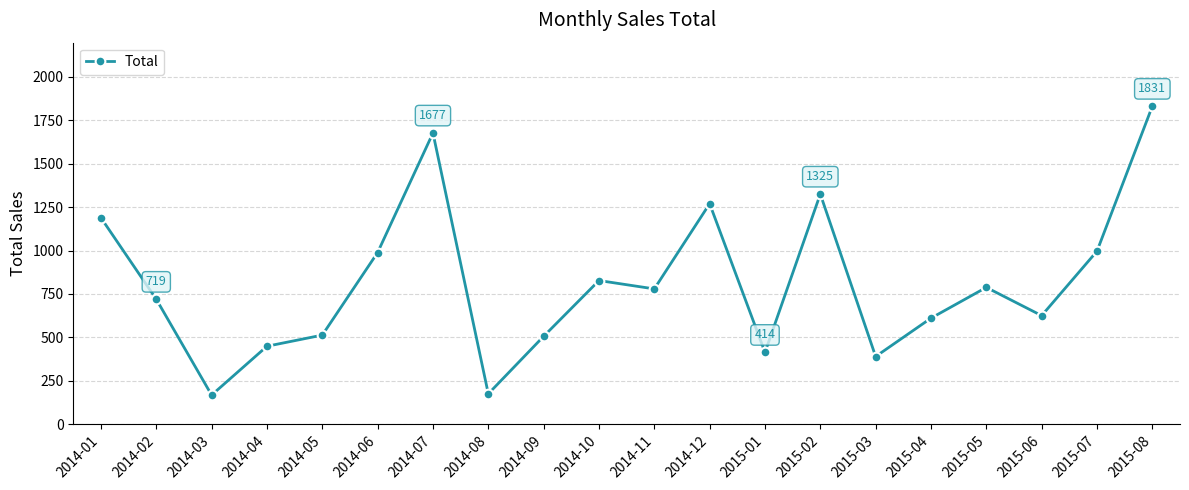

How many points are lower than both their immediate neighbors (excluding endpoints)?

6